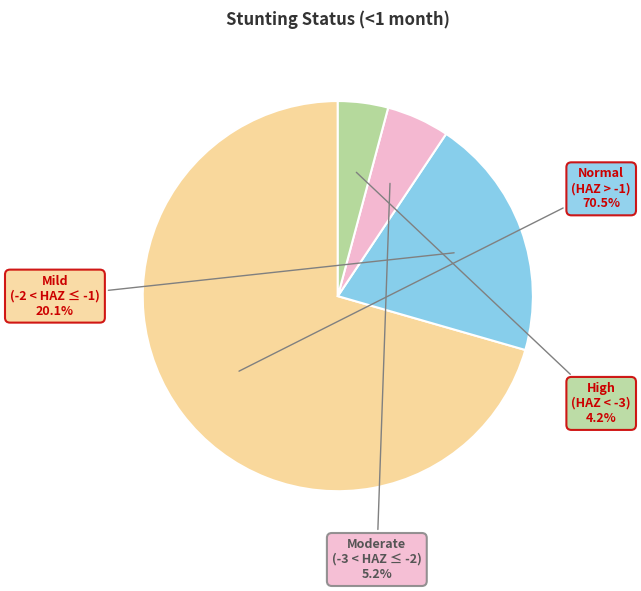

Is there any slice that represents more than half of the pie?

Yes